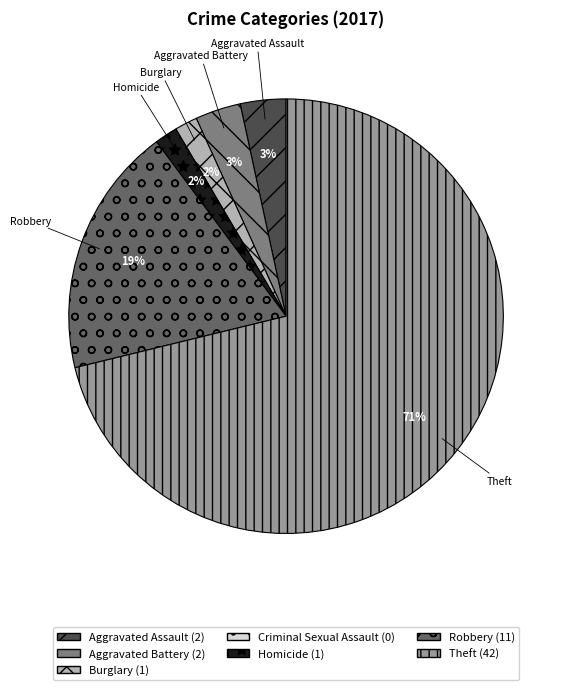

Is there a majority slice in this chart?

Yes